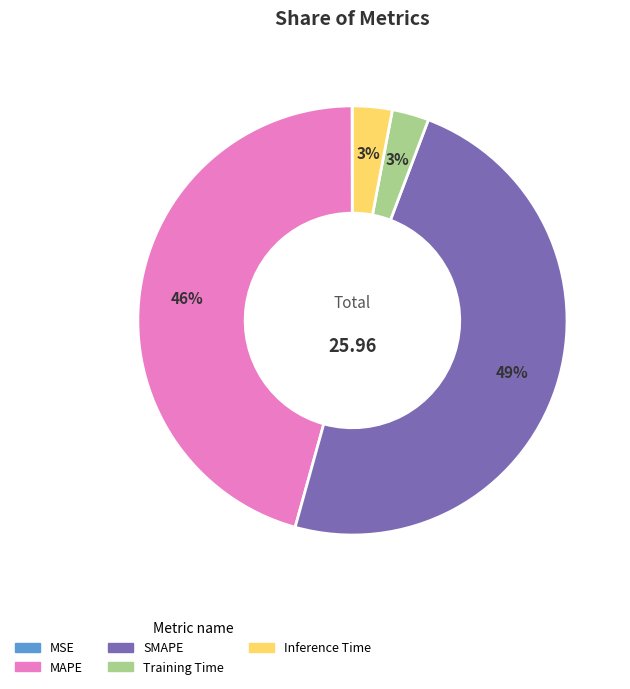

To the nearest percent, what is the difference between the Training Time and SMAPE slice percentages?

46%